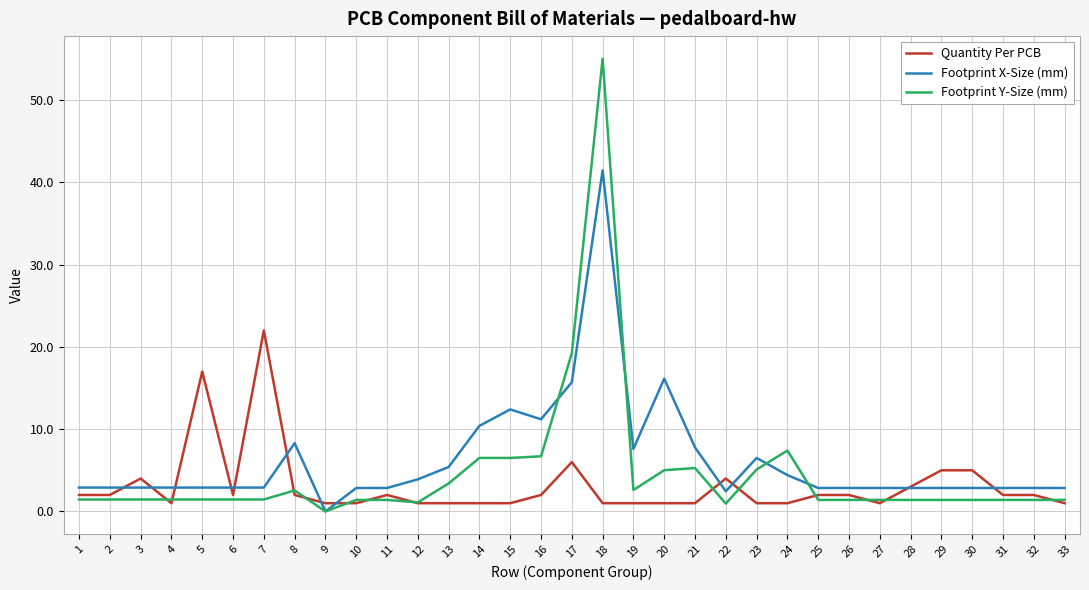

The Footprint X-Size (mm) series shows 0.7 at 3. True or false?

False